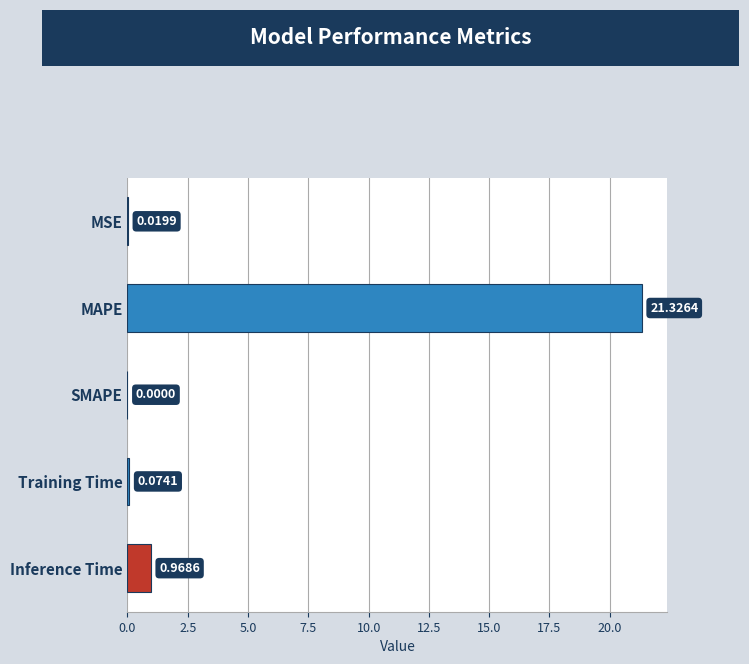

Between Inference Time and MSE, which is larger?

Inference Time